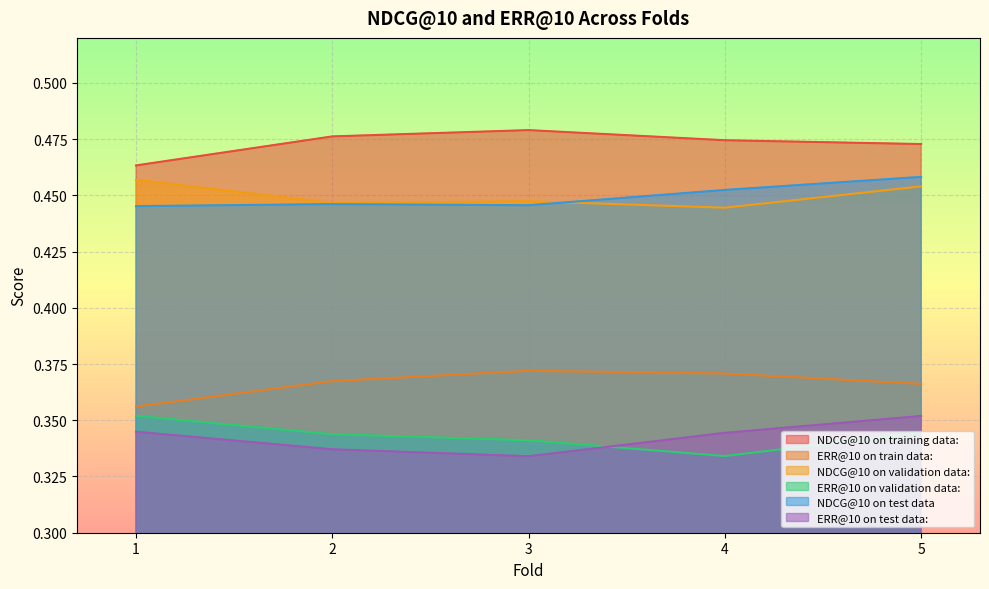

Which category has the lowest value in the NDCG@10 on training data: series?

1